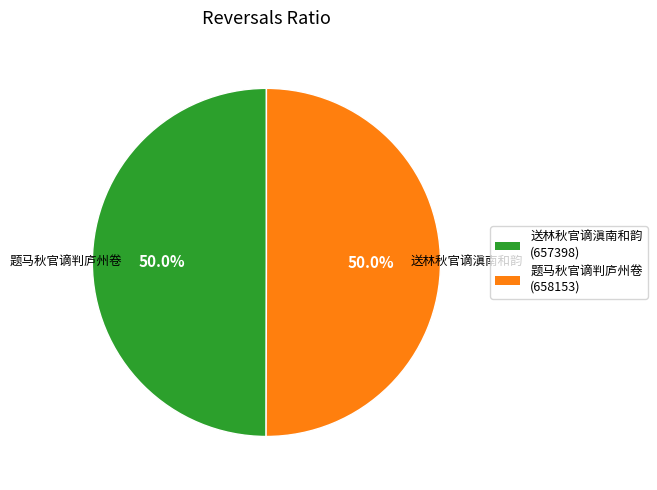

What percentage is NOT represented by 题马秋官谪判庐州卷?

50.0%